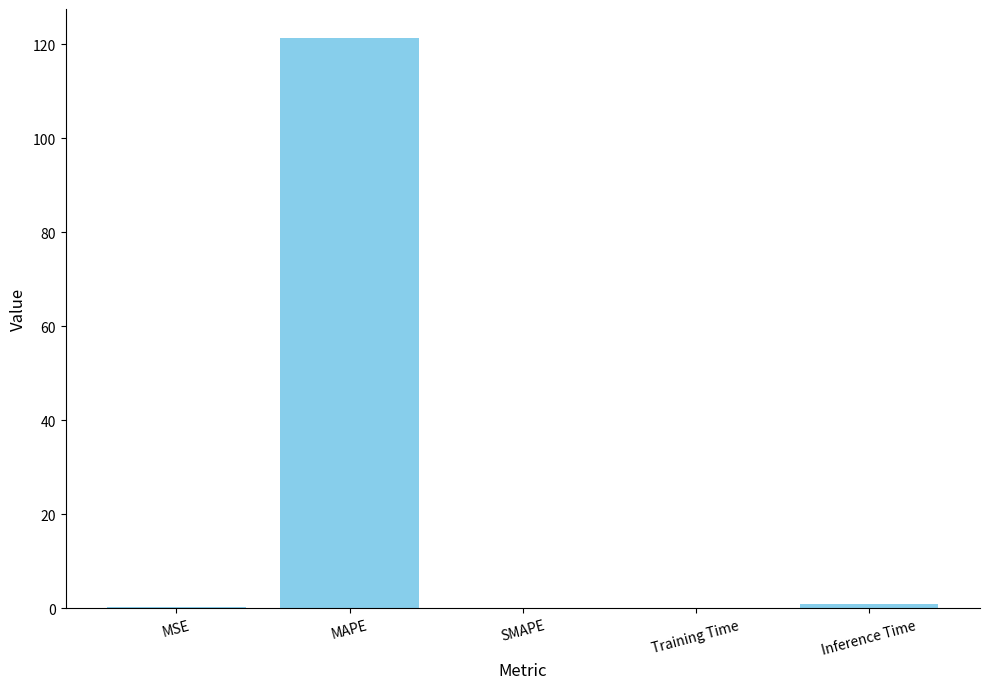

What is the sum of all values?

122.6